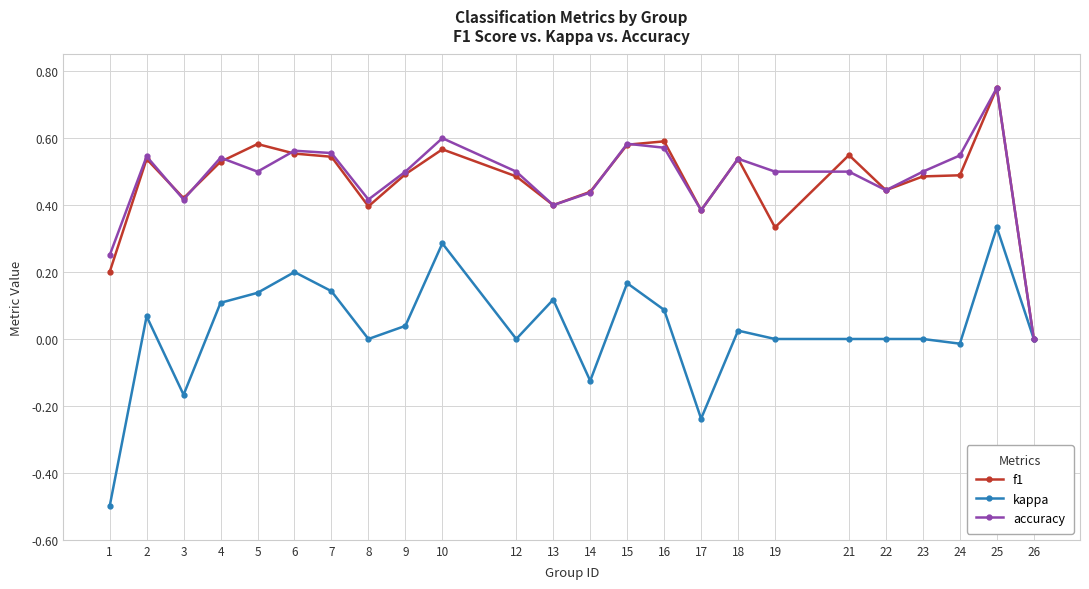

At which category is the sum across all series the highest?

25